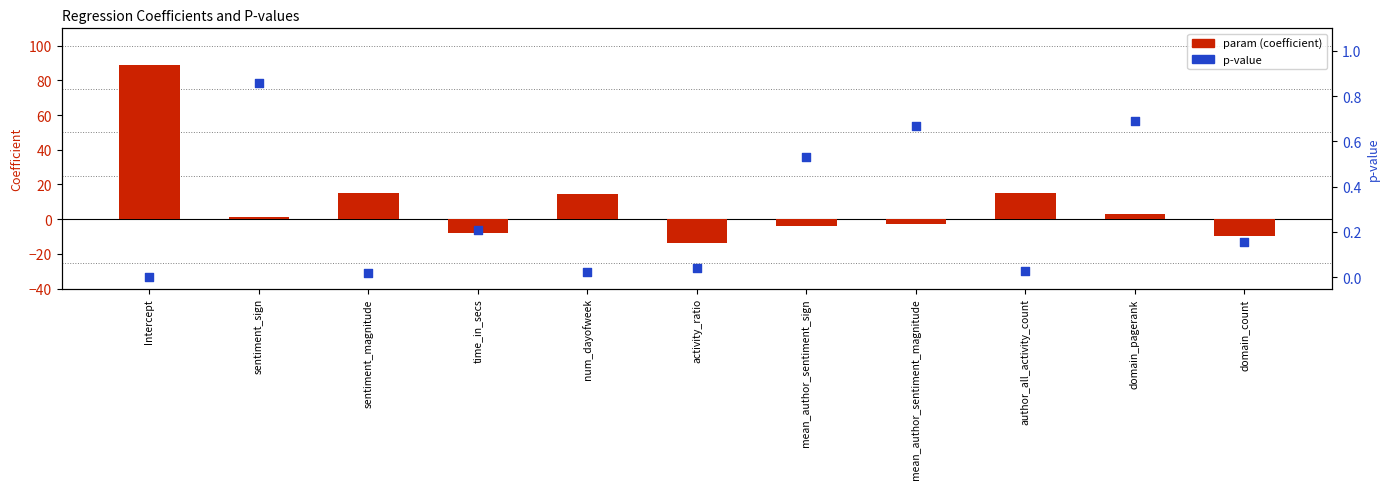

What is the total value across all series at domain_count?

-9.8